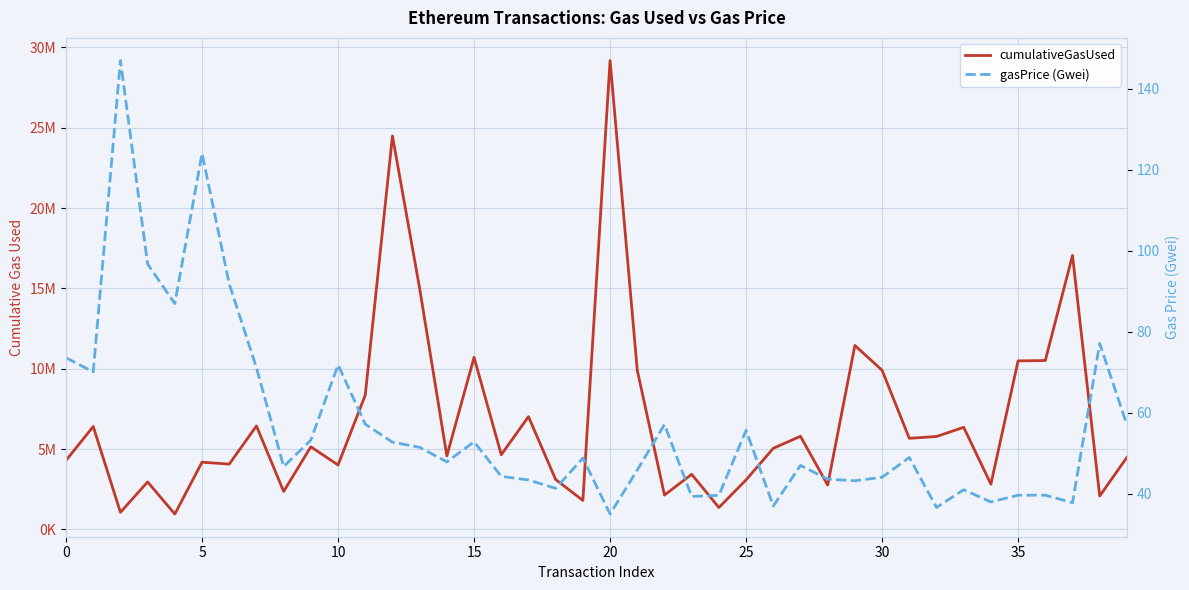

List the series in order of their overall mean, lowest first.

gasPrice (Gwei), cumulativeGasUsed